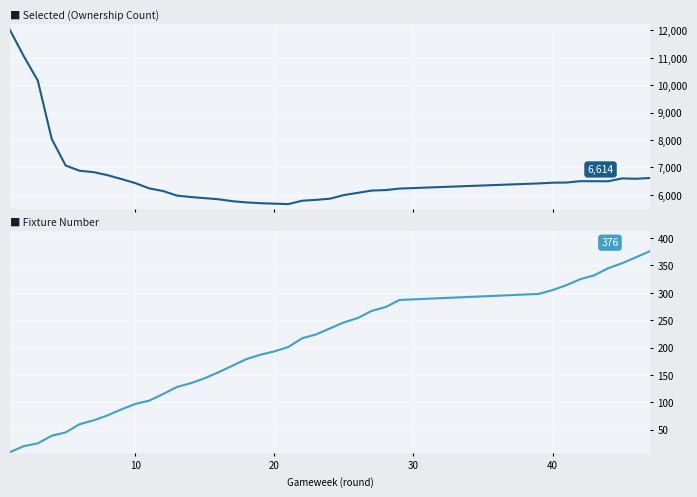

What are all the series names shown in the legend?

selected, fixture